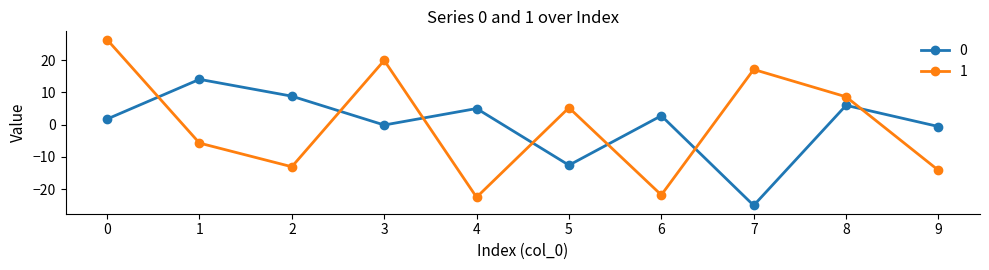

What is the spread (max minus min) of values at 0?

24.6